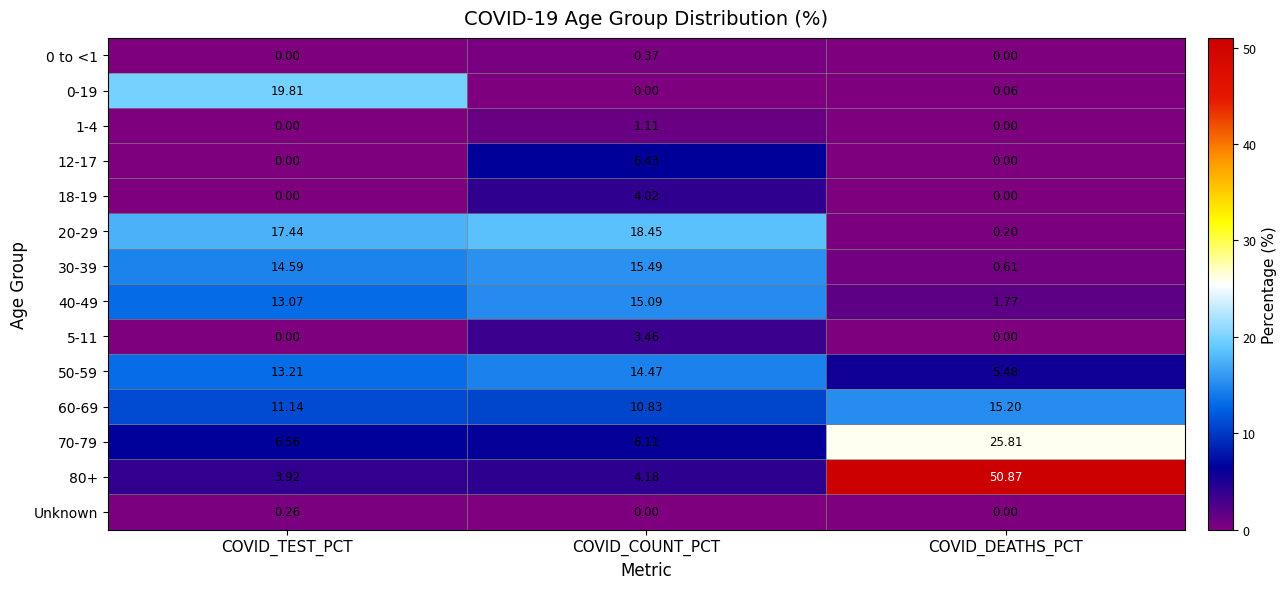

At which category is the sum across all series the highest?

COVID_COUNT_PCT